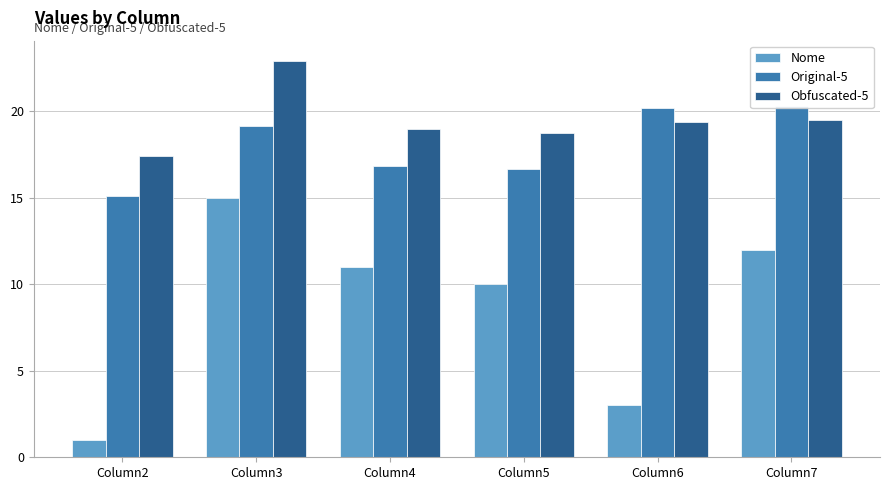

What is the value of the Original-5 bar at the 3rd from the left?

16.8